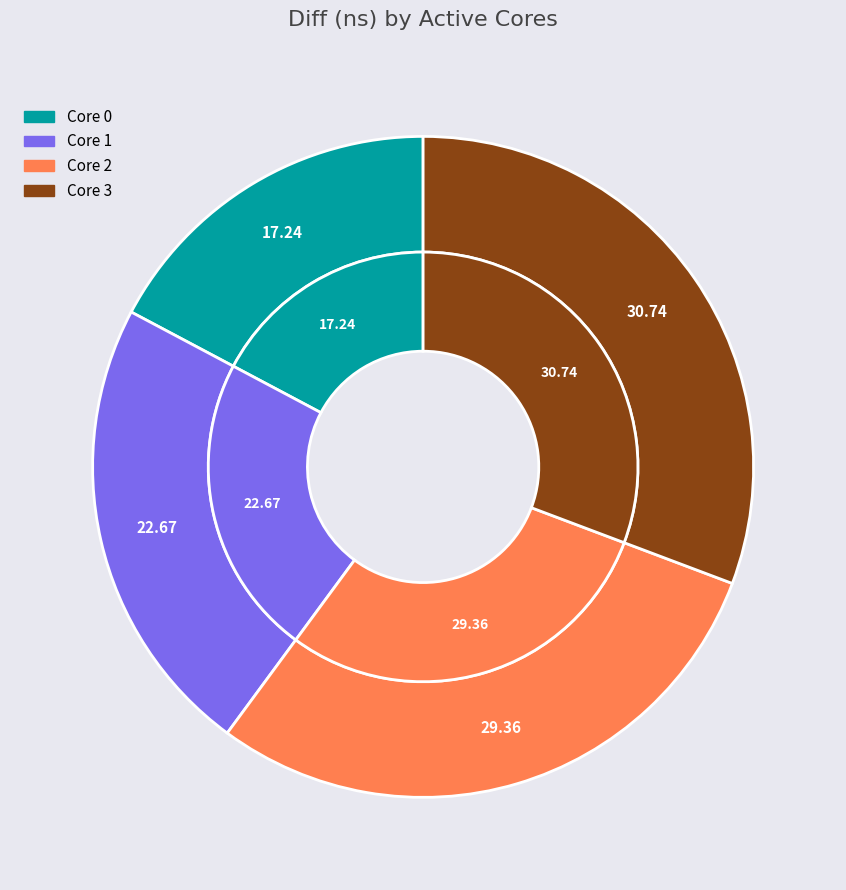

Approximately how many times larger is the value at 3 compared to 0?

1.8